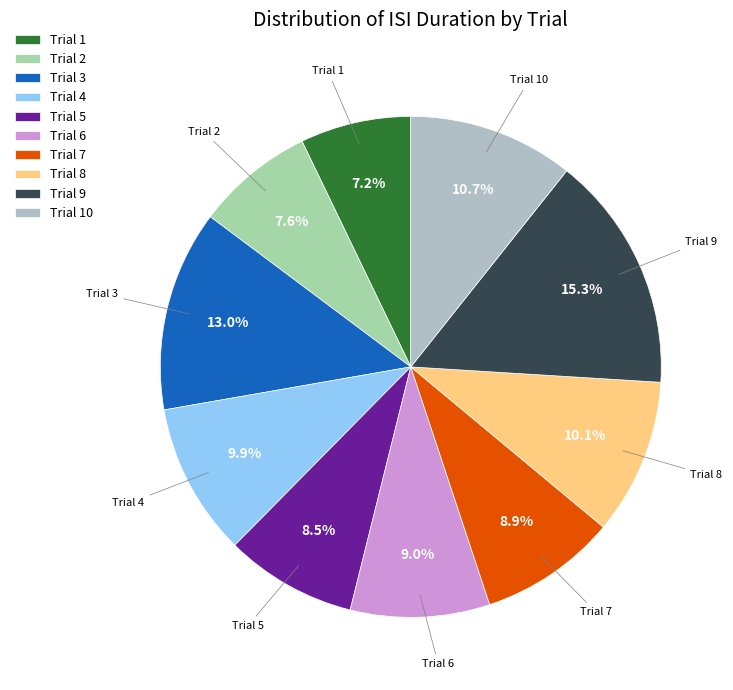

What percentage do Trial 1 and Trial 2 together represent?

14.8%